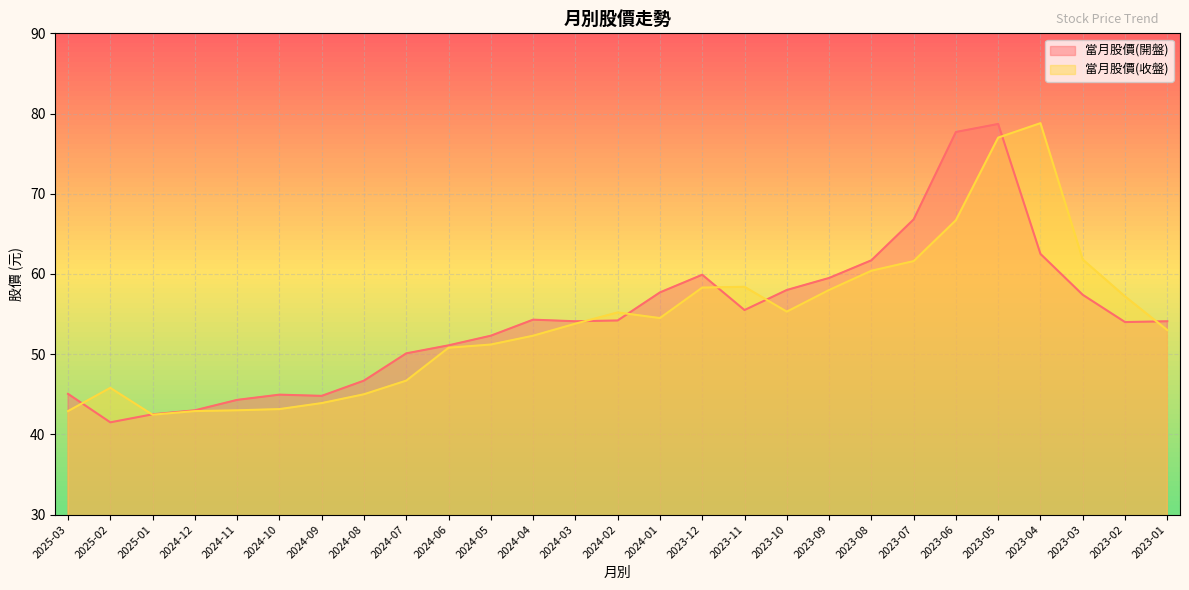

What is the greatest value displayed?

78.8